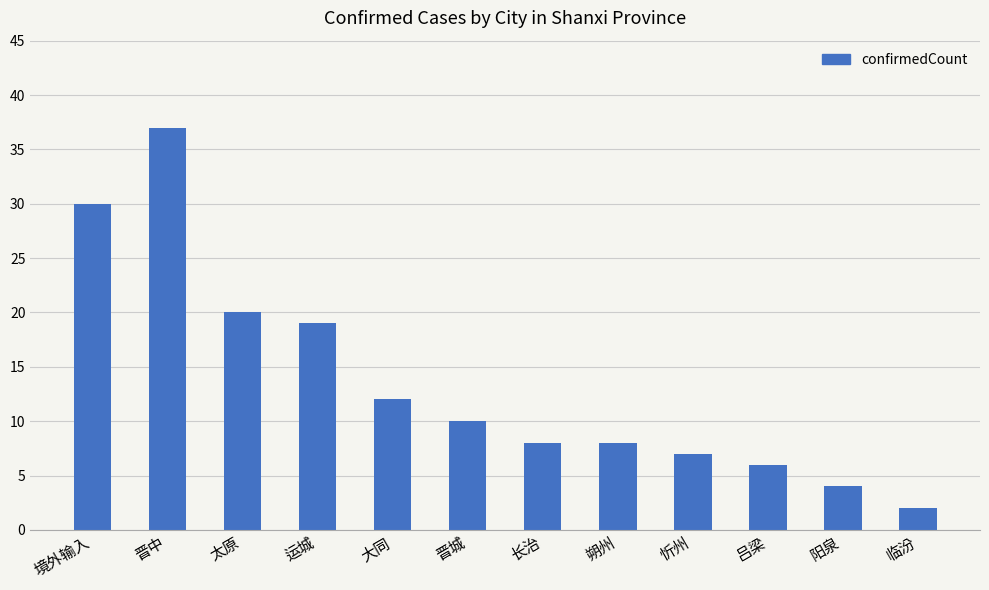

What is the change in value from 晋中 to 运城?

-18